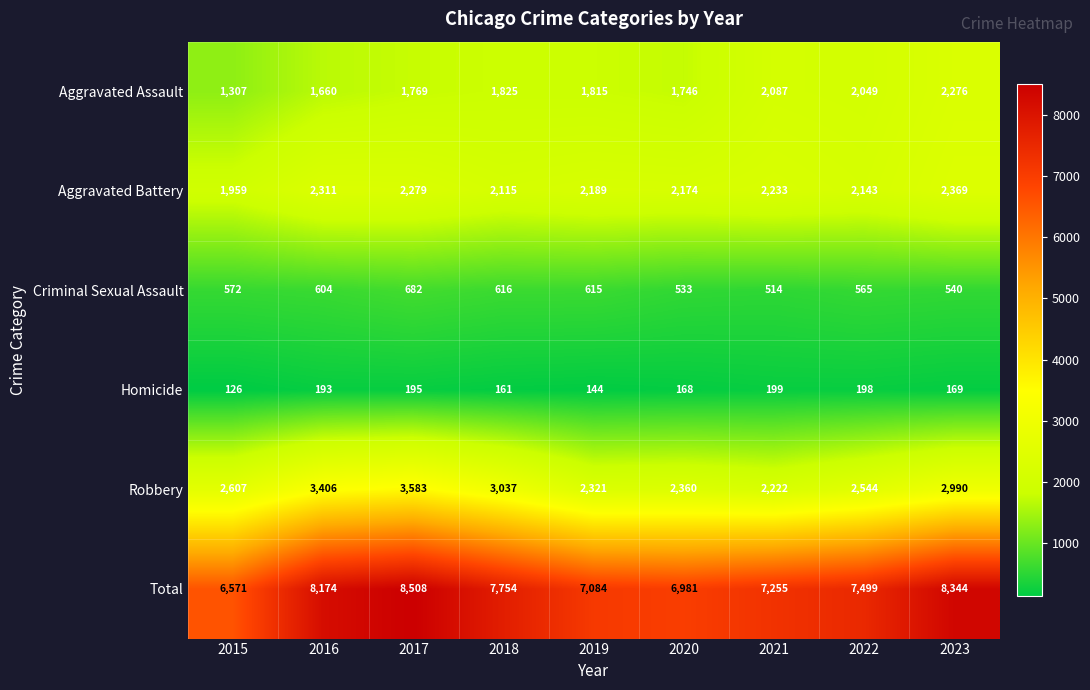

At how many categories does at least one series exceed 8246?

2